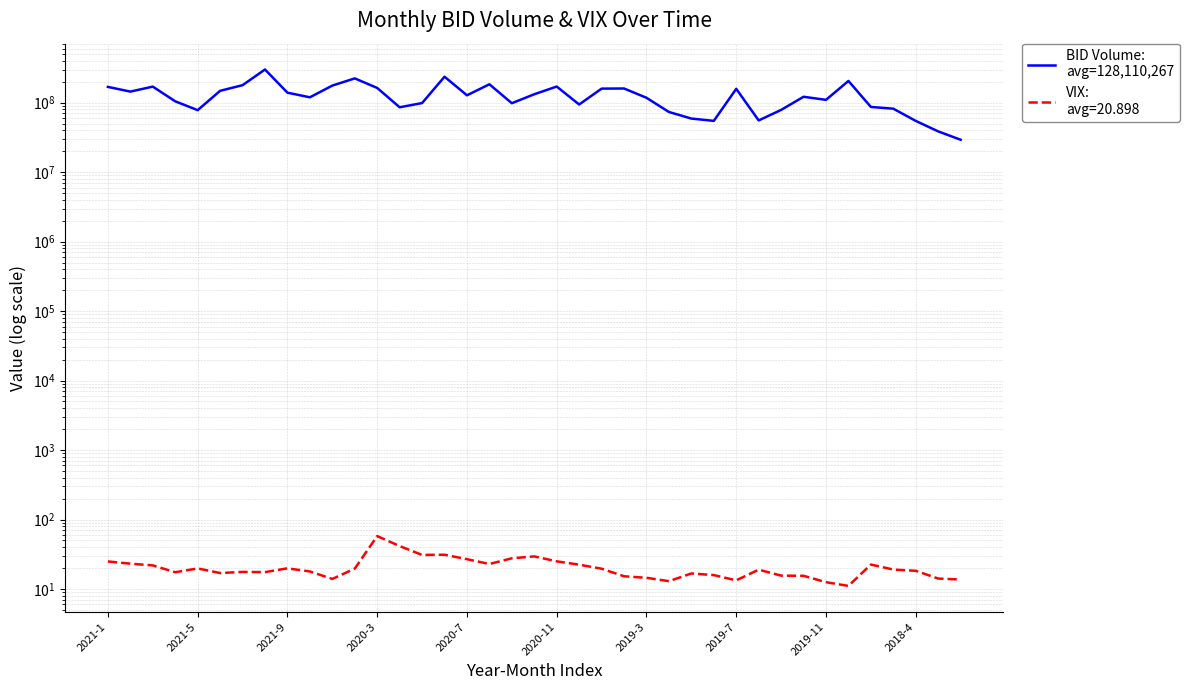

How many data points are less than 121872100?

19